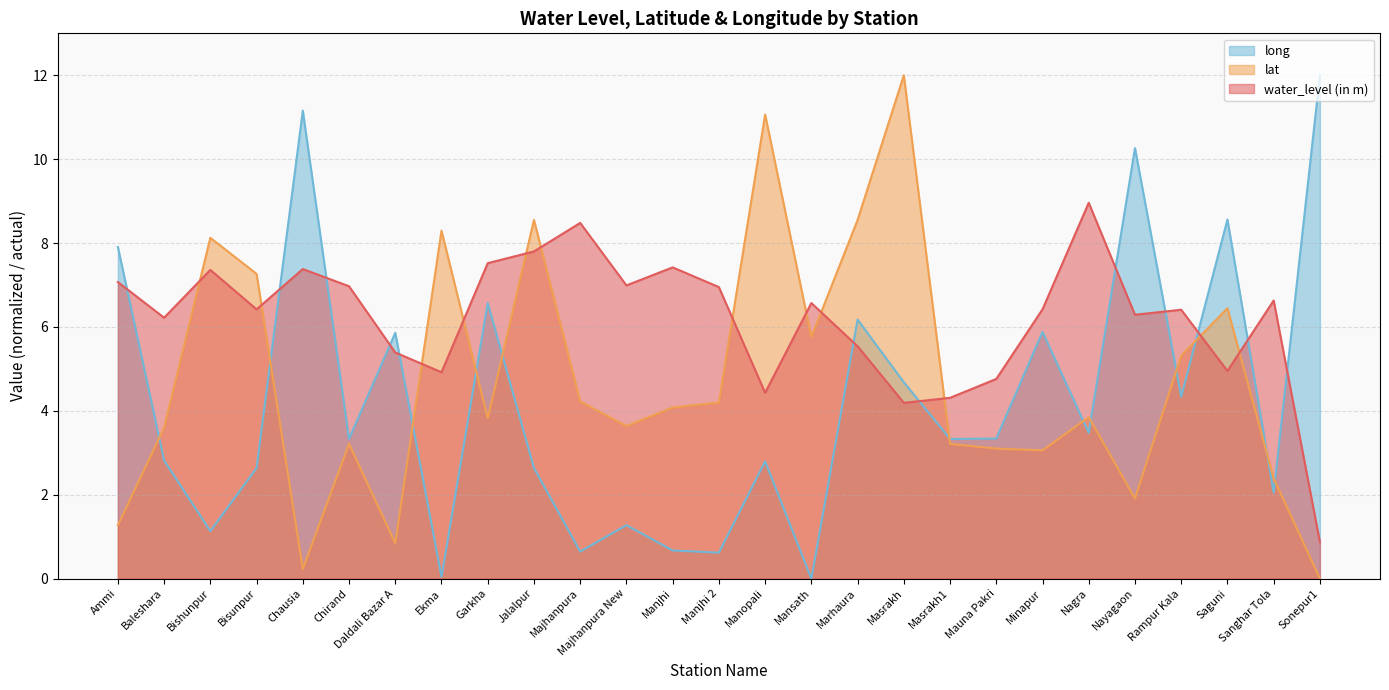

How many intersections are there between water_level (in m) and lat?

12